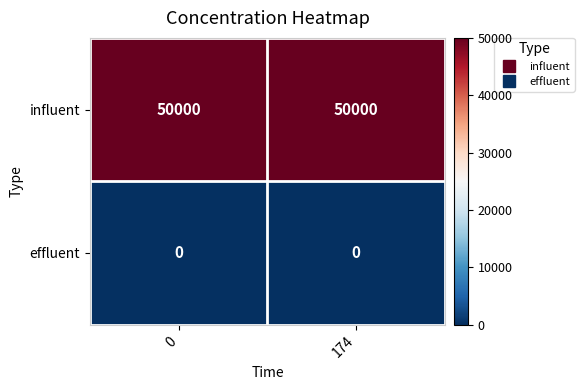

What is the difference between the highest and lowest values at 174?

50000